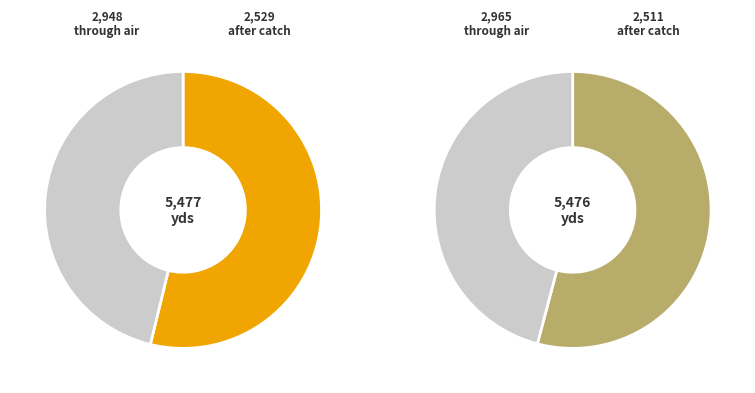

Is 17 the majority of the pie?

No